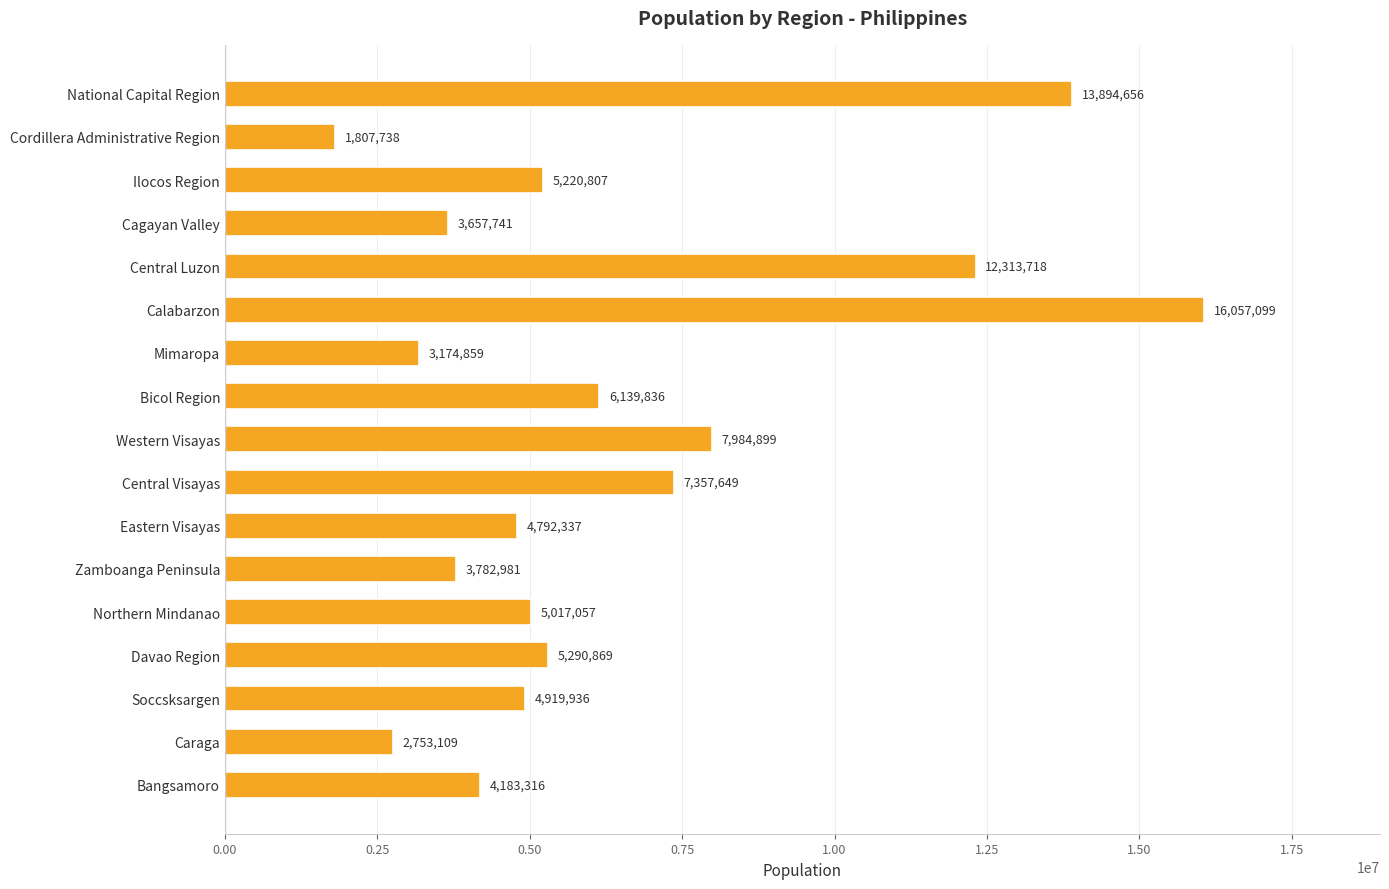

At which label is the value closest to 8932418?

Western Visayas